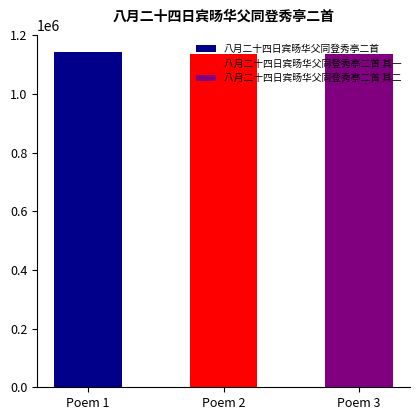

List the labels in order of value, smallest first.

八月二十四日宾旸华父同登秀亭二首 其二, 八月二十四日宾旸华父同登秀亭二首 其一, 八月二十四日宾旸华父同登秀亭二首